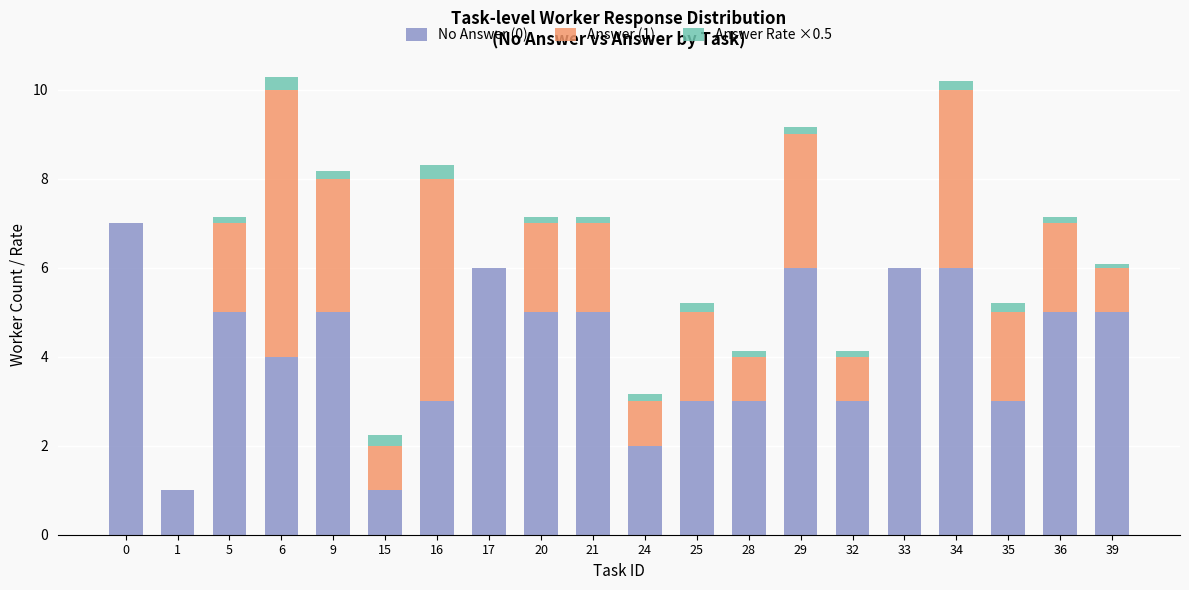

How many No Answer (0) values are between 3 and 6?

16